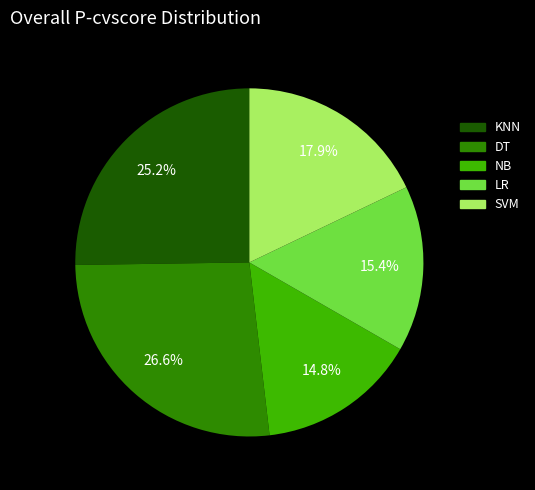

Rank the categories by value from lowest to highest.

NB, LR, SVM, KNN, DT